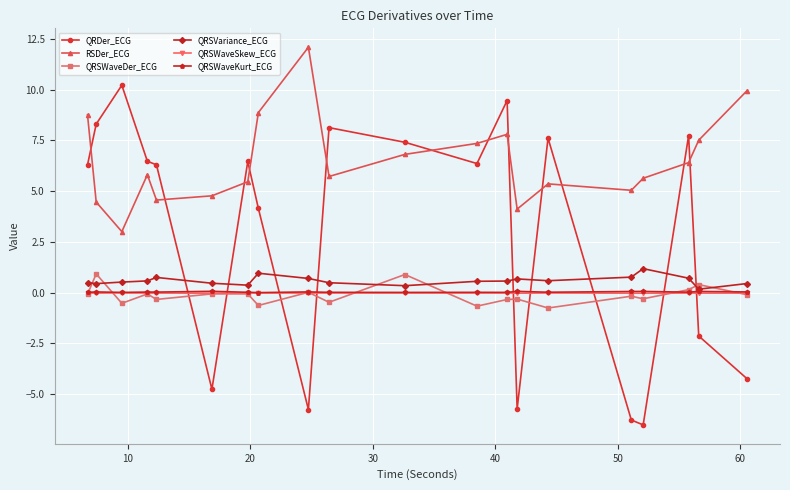

Which series has the largest total across all categories?

RSDer_ECG